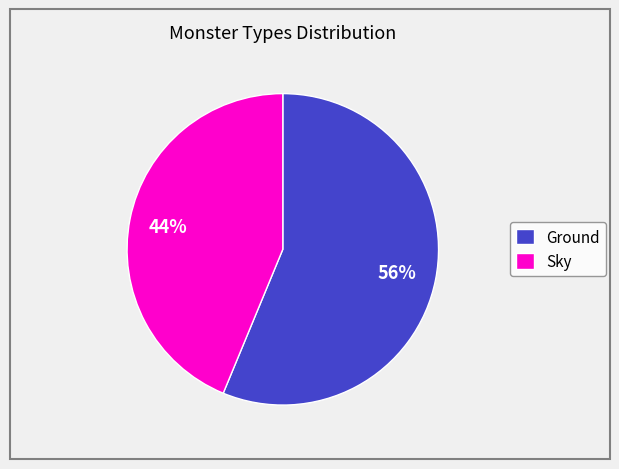

What percentage is the Sky slice, to the nearest percent?

44%